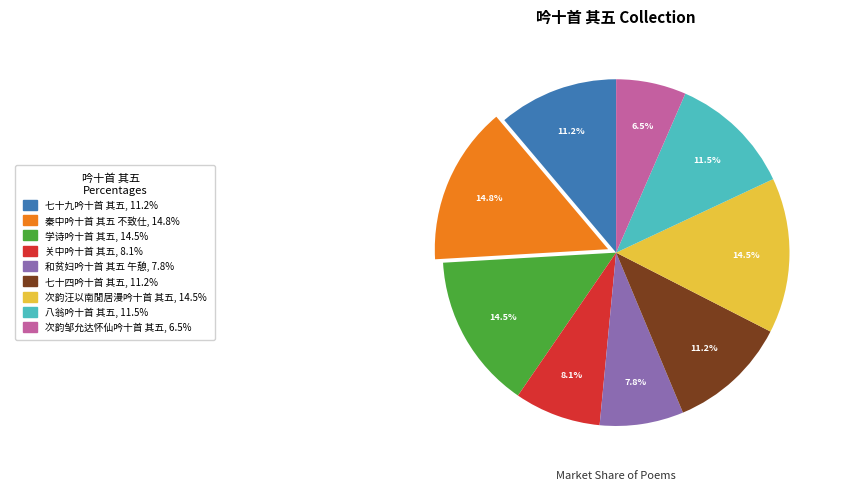

How many segments does this pie chart have?

9